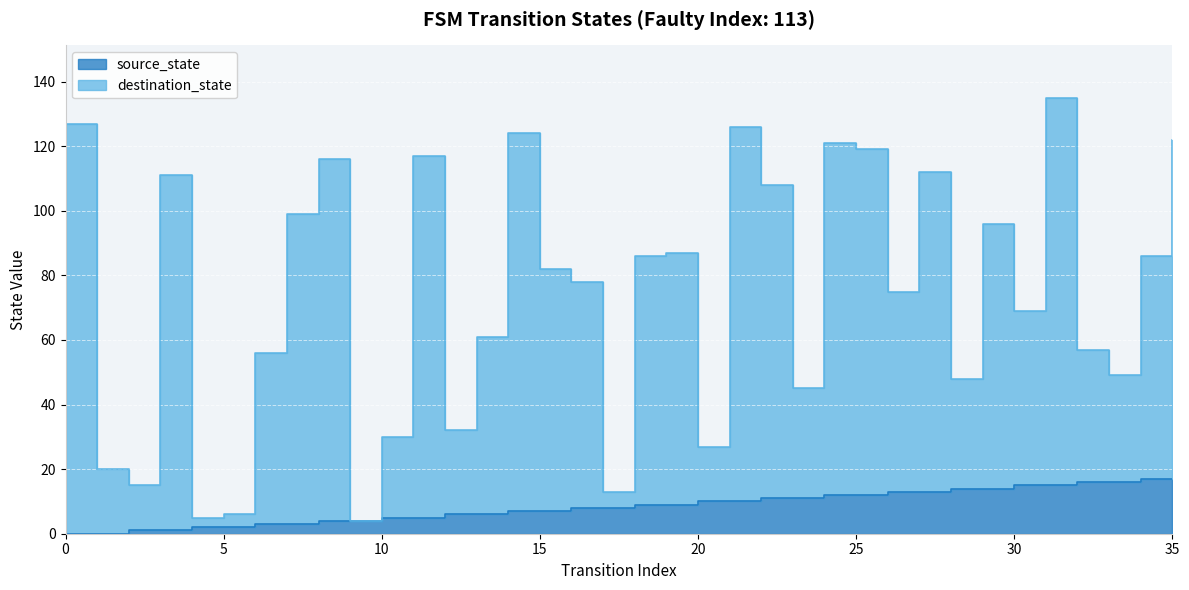

At which label does destination_state reach its peak?

31